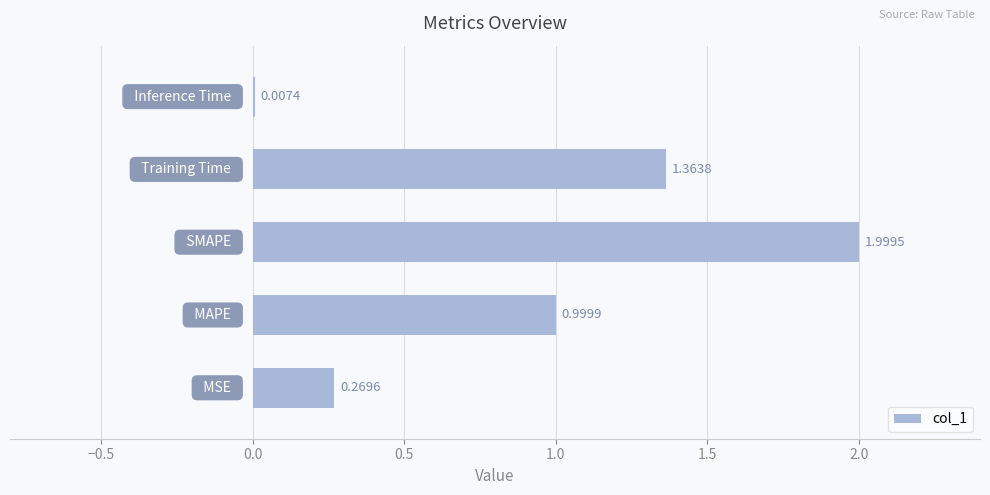

What is the sum of all values?

4.6